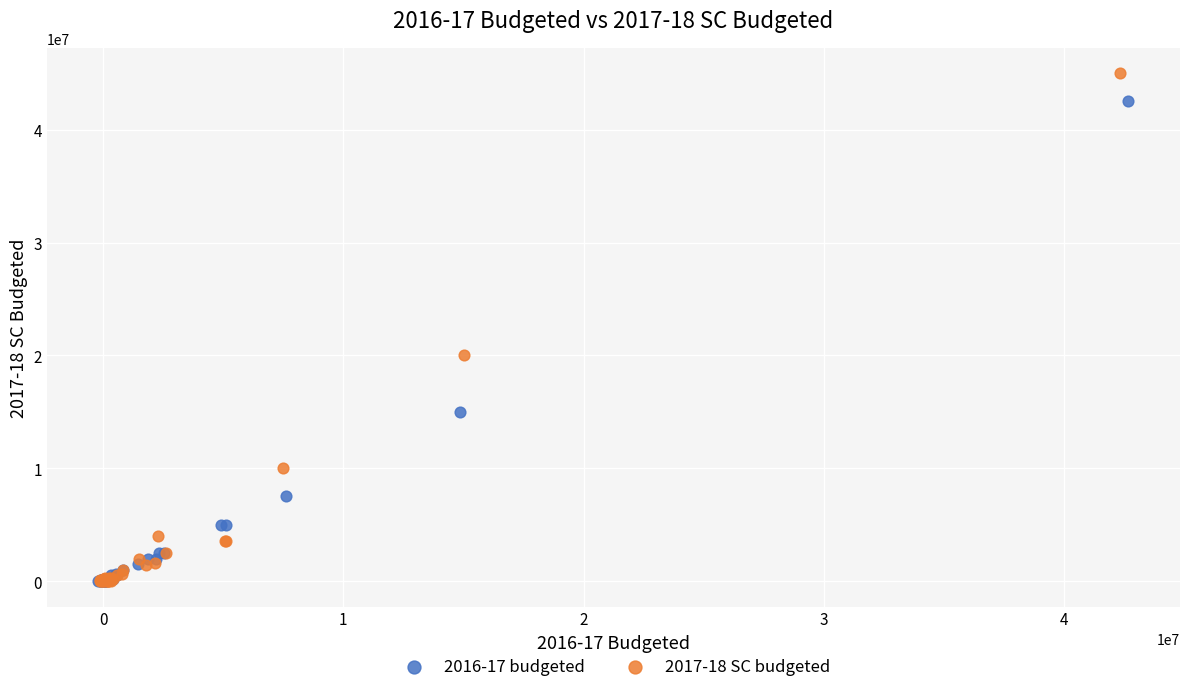

Which series has the largest Y range (max minus min)?

2017-18 SC budgeted